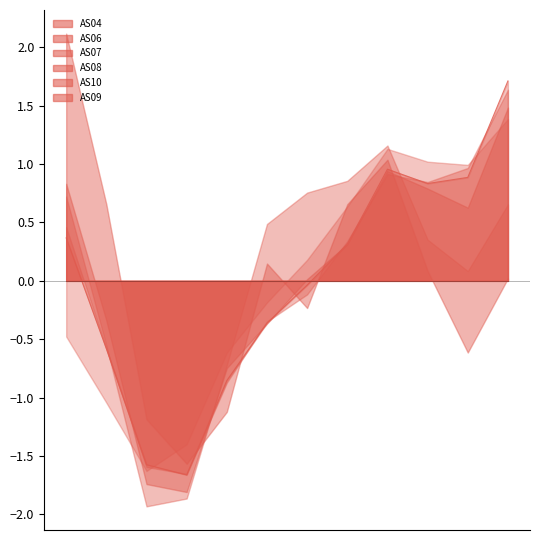

True or false: AS08 has a value of 0.1 at 1698273098.

False